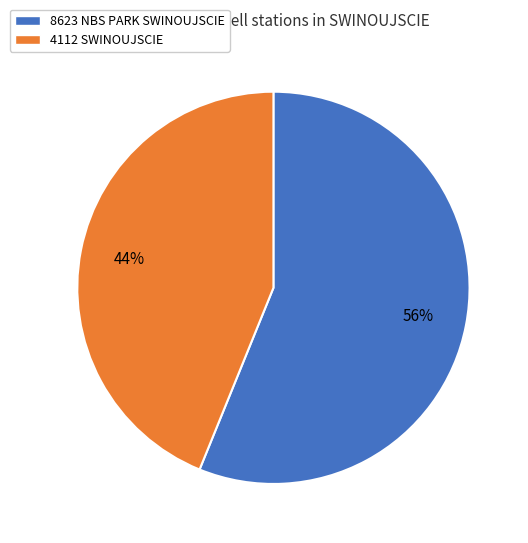

To the nearest percent, what is the combined percentage of 4112 SWINOUJSCIE and 8623 NBS PARK SWINOUJSCIE?

100%